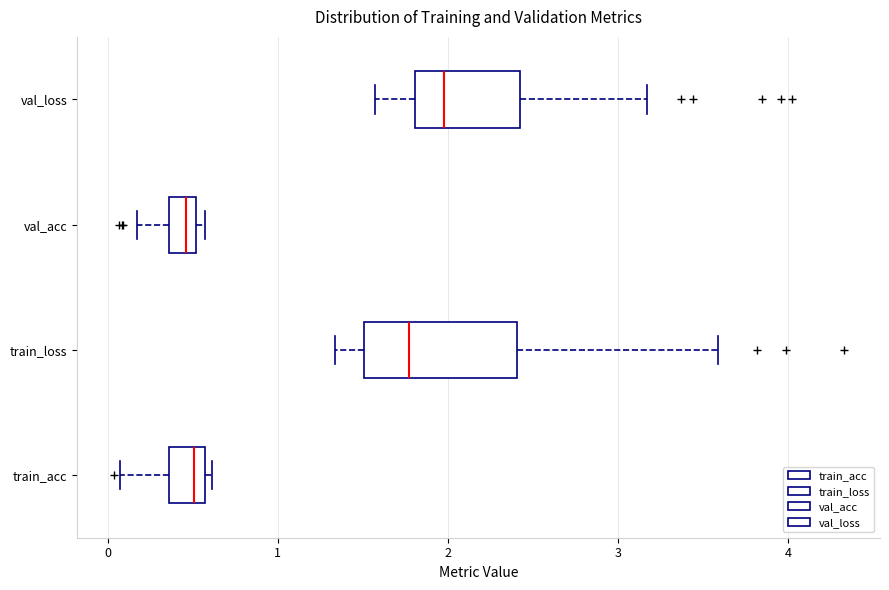

Comparing the boxes themselves (not the whiskers), which one is the widest?

train_loss